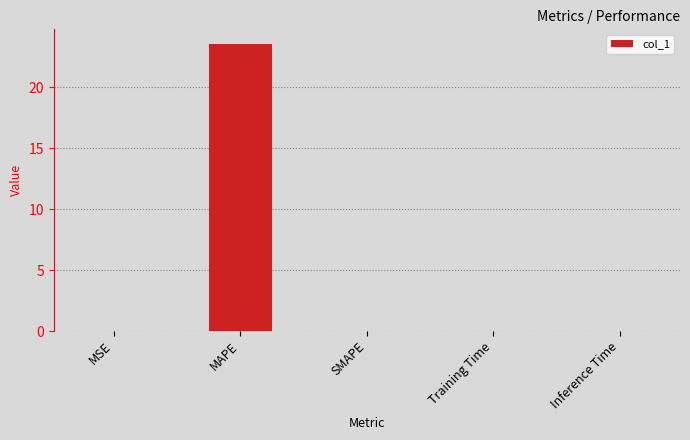

How many data points does each series have?

5